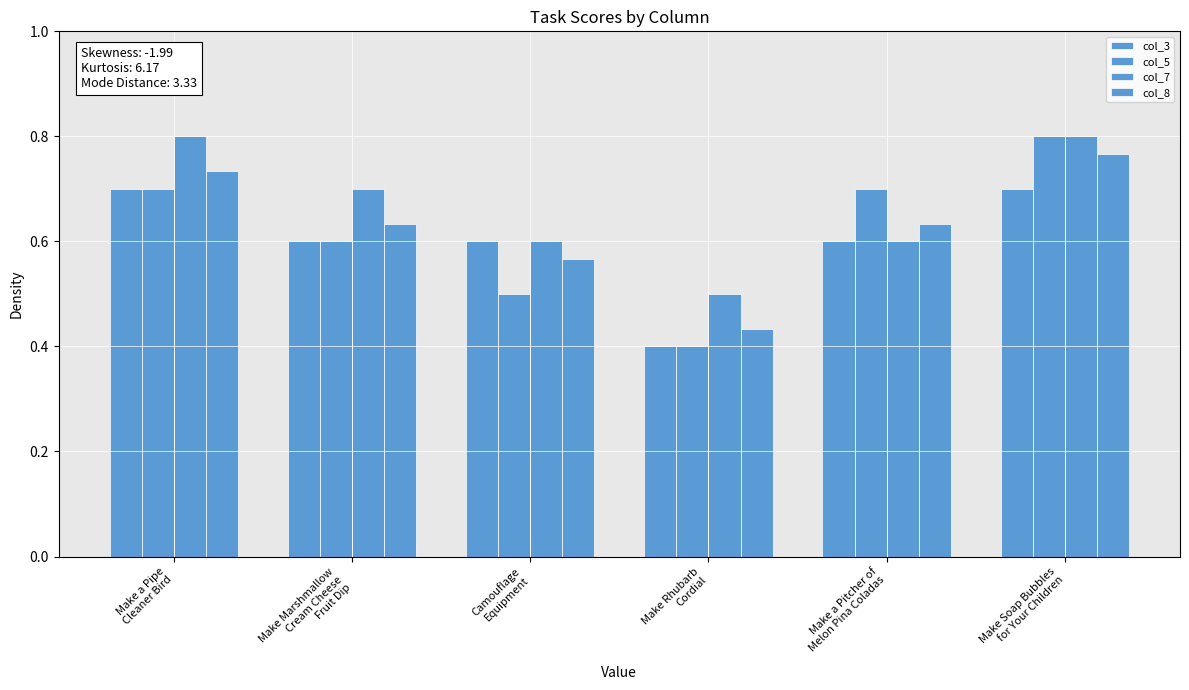

At how many categories does at least one series exceed 0?

6